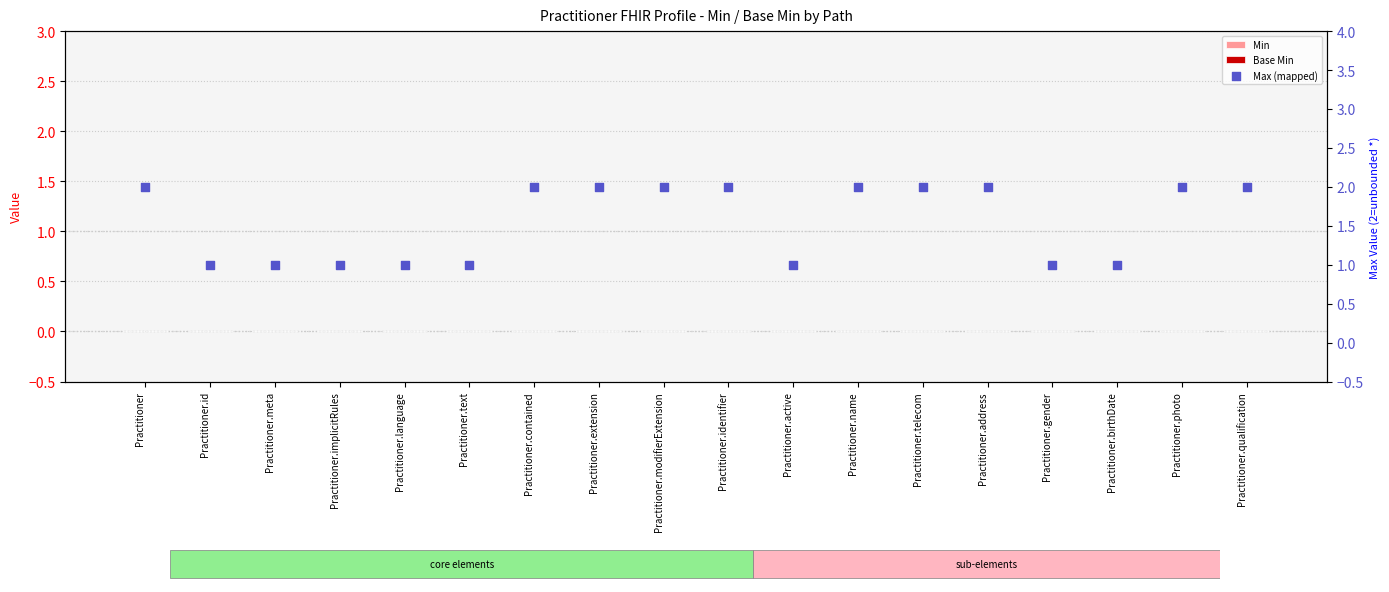

What is the total value across all series at Practitioner.telecom?

2